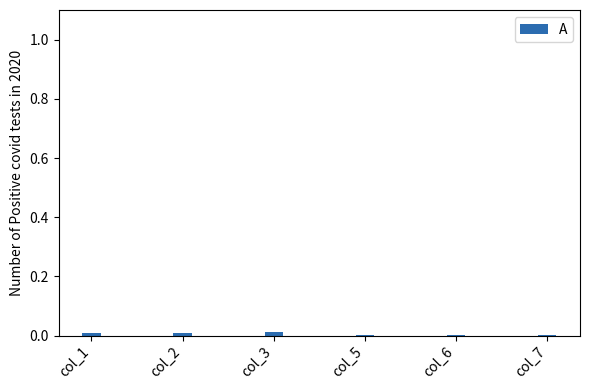

True or false: the data shows 0.0 at col_2.

True